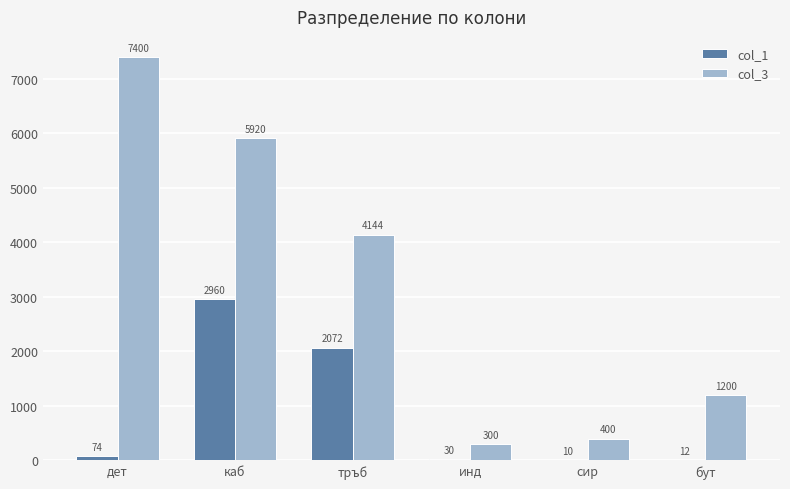

The col_3 series shows 1873 at бут. True or false?

False